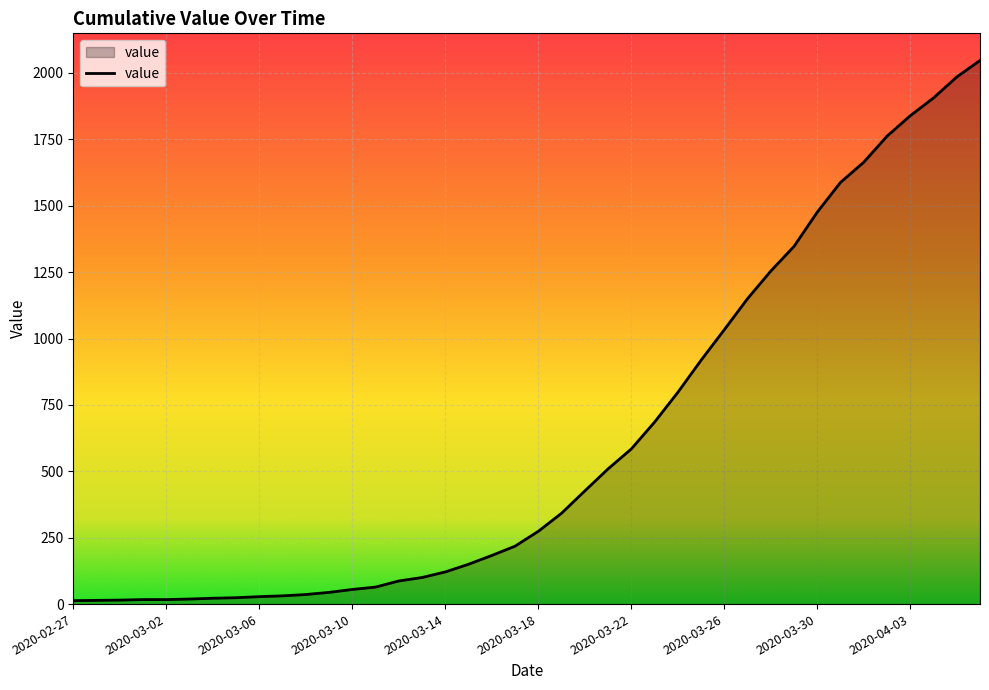

What is the greatest value displayed?

2047